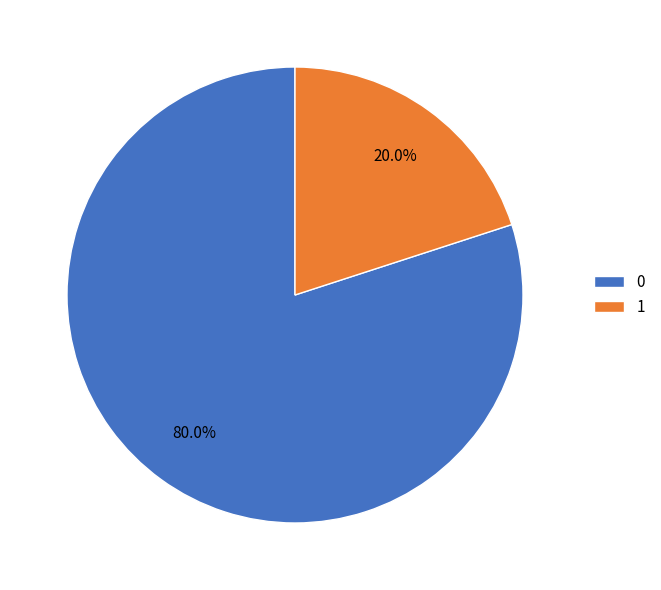

How much of the chart is everything except 0?

20.0%